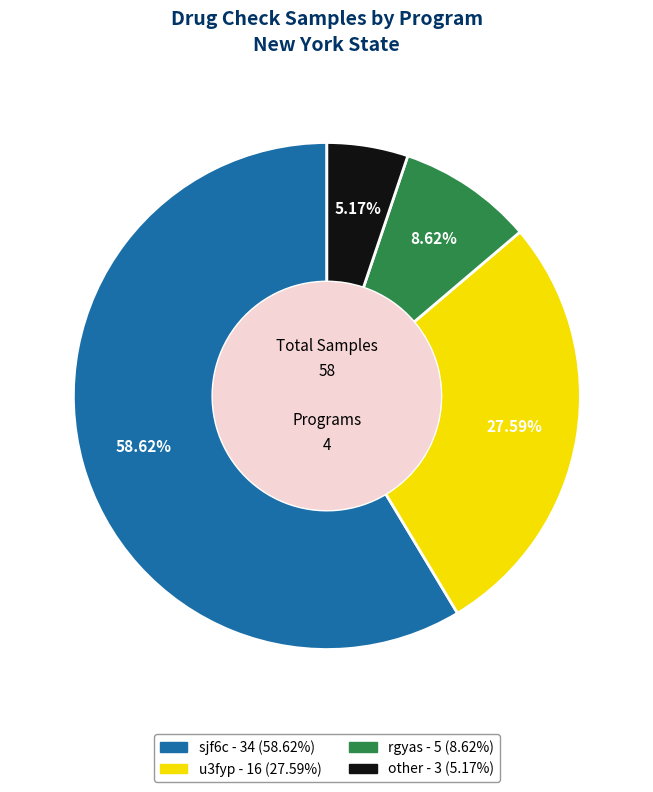

Count the number of slices in the pie.

4